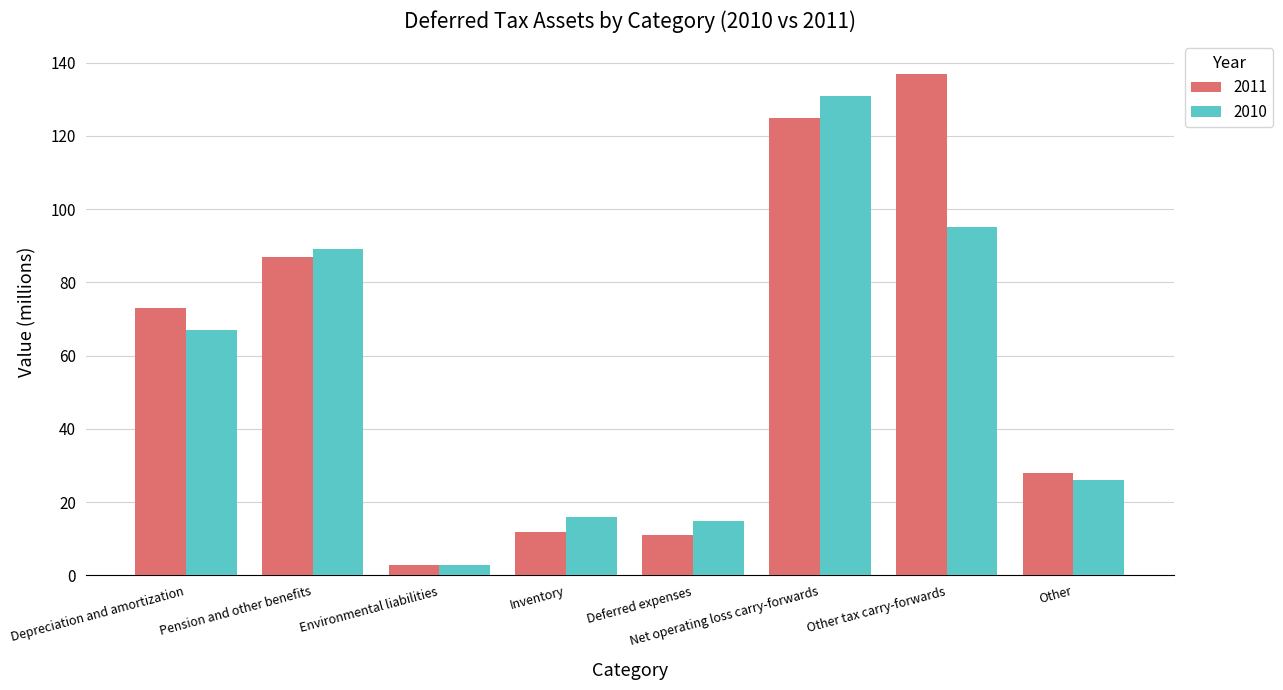

Which category has the highest value in the 2011 series?

Other tax carry-forwards